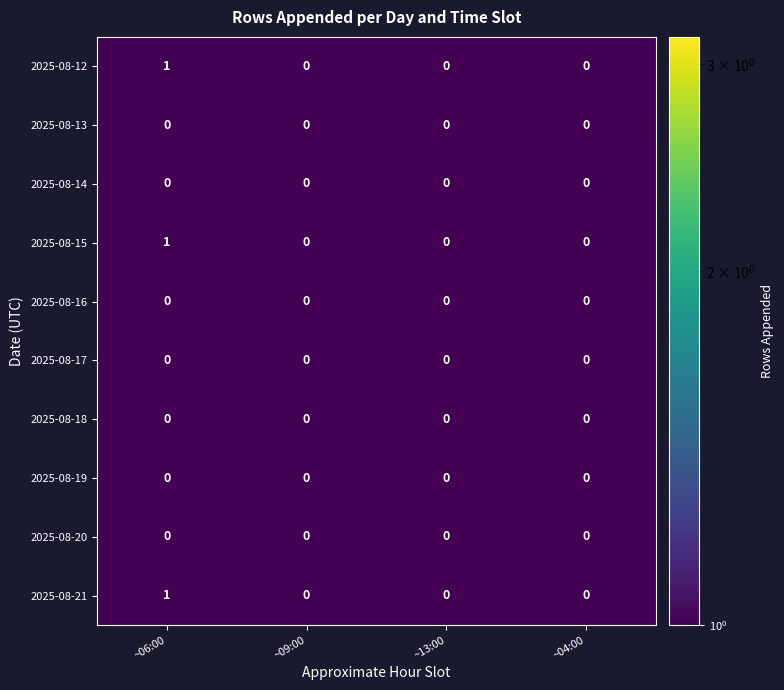

Count the number of categories in the chart.

4